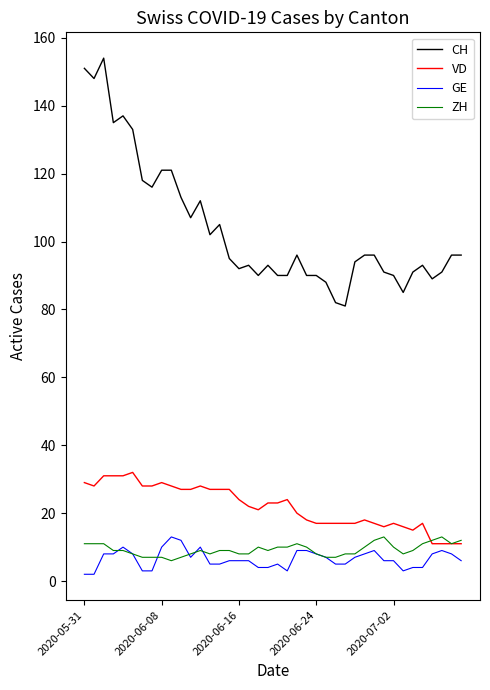

What is the average value of the CH series?

104